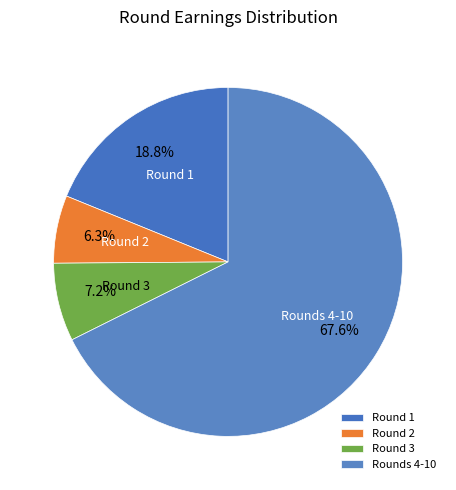

To the nearest percent, what is the combined percentage of Round 2 and Round 3?

14%